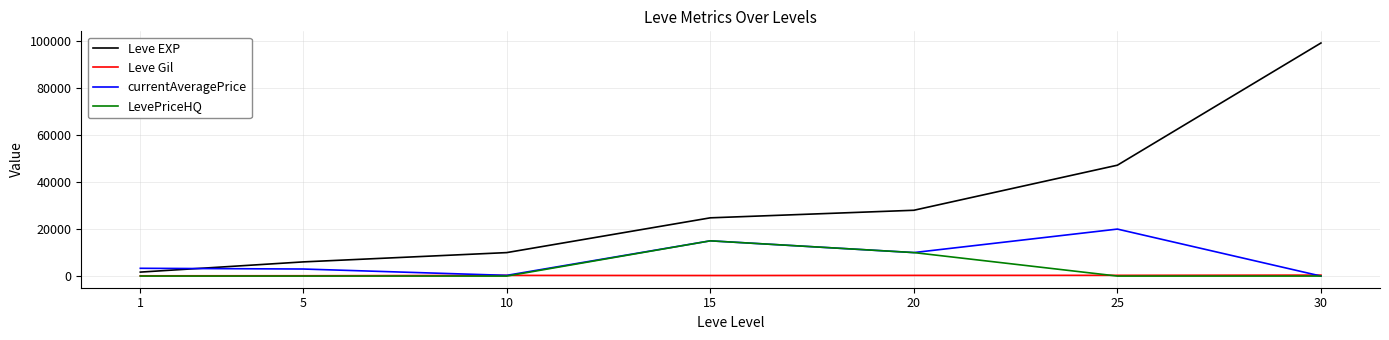

List the series in order of their peak value, highest first.

Leve EXP, currentAveragePrice, LevePriceHQ, Leve Gil